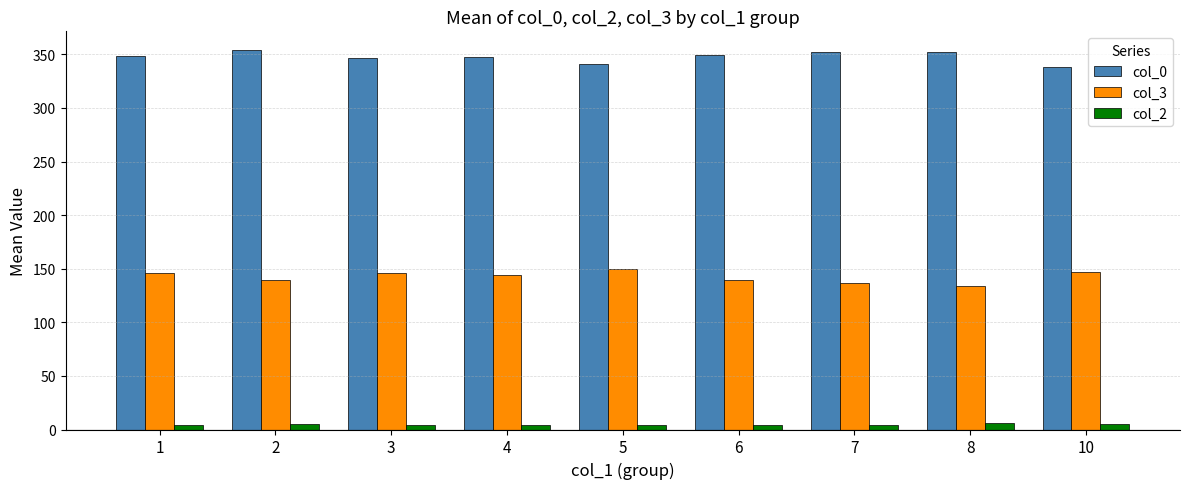

Are the bars horizontal?

No